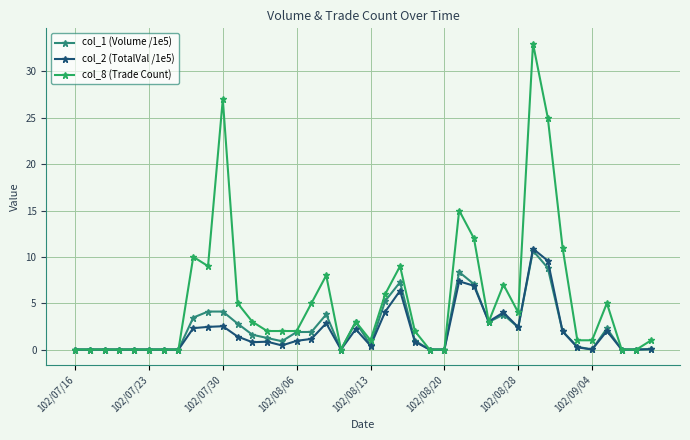

What is the value of the col_1 (Volume /1e5) point at the 22nd from the left?

5.3